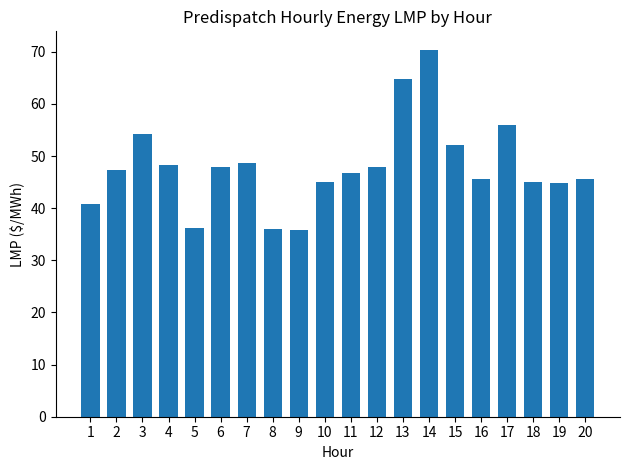

How many distinct data groups are displayed?

1